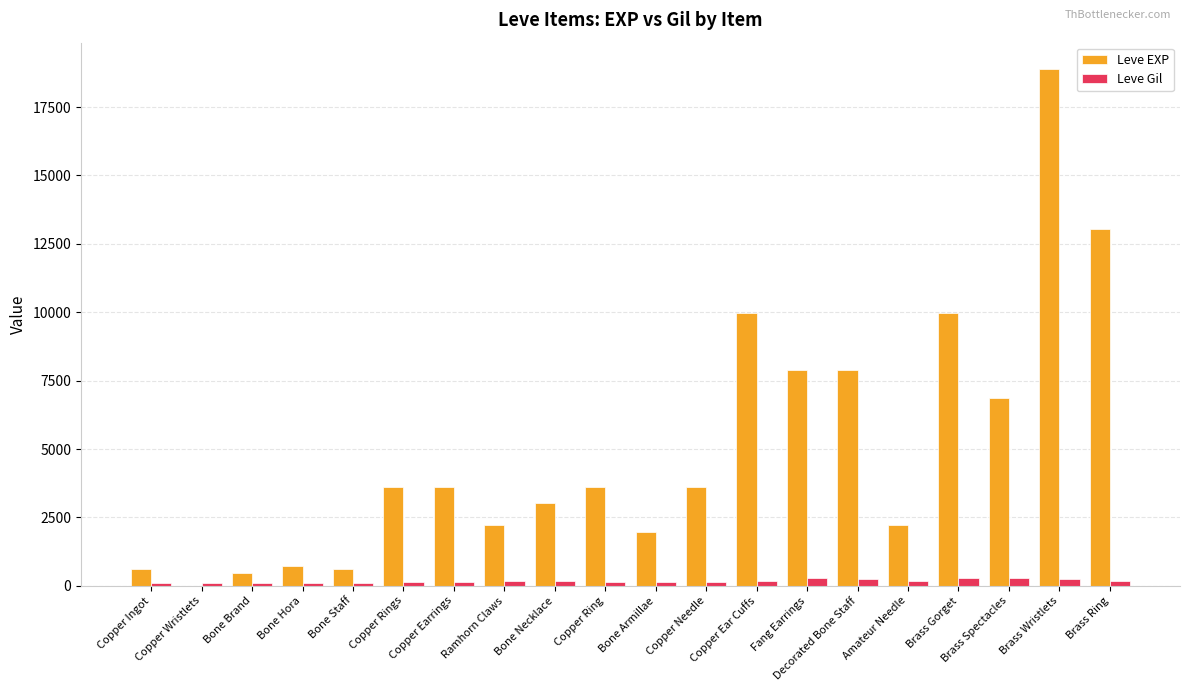

Is the value of Leve EXP at Copper Earrings greater than the value of Leve Gil at Bone Hora?

Yes